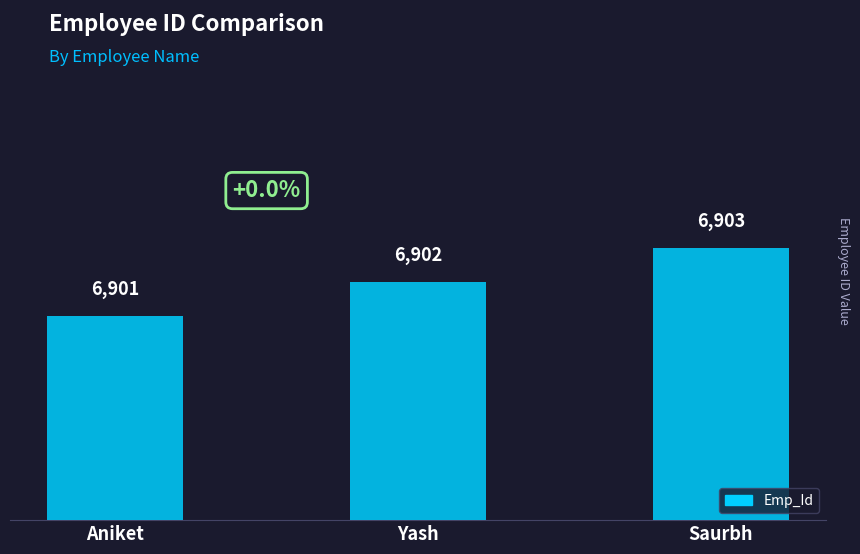

Reading left to right, what are all the values shown in this chart?

6901	6902	6903